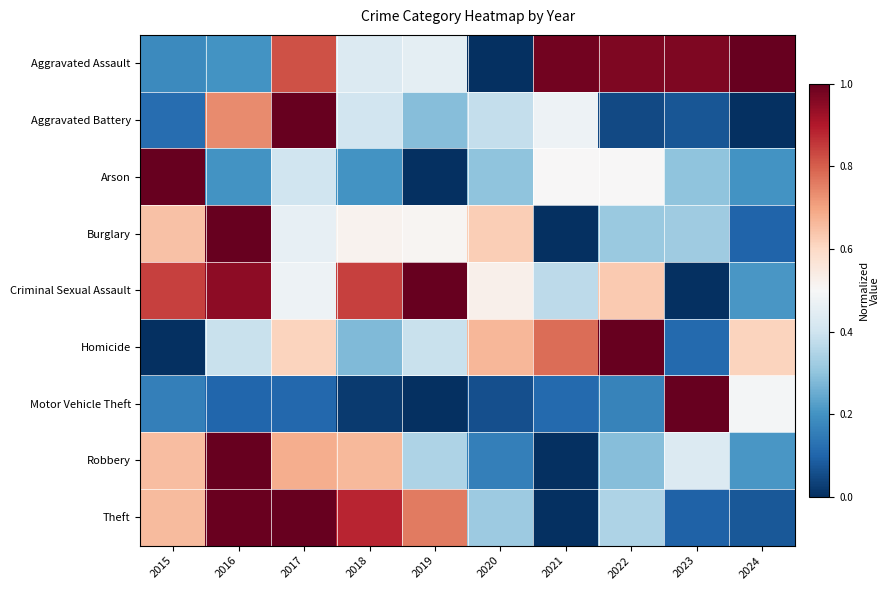

Reading right to left, transcribe all the data shown in this chart.

Aggravated Assault: 2024=1.0	2023=1.0	2022=1.0	2021=1.0	2020=0.0	2019=0.5	2018=0.4	2017=0.8	2016=0.2	2015=0.2
Aggravated Battery: 2024=0.0	2023=0.1	2022=0.0	2021=0.5	2020=0.4	2019=0.3	2018=0.4	2017=1.0	2016=0.7	2015=0.1
Arson: 2024=0.2	2023=0.3	2022=0.5	2021=0.5	2020=0.3	2019=0.0	2018=0.2	2017=0.4	2016=0.2	2015=1.0
Burglary: 2024=0.1	2023=0.3	2022=0.3	2021=0.0	2020=0.6	2019=0.5	2018=0.5	2017=0.5	2016=1.0	2015=0.6
Criminal Sexual Assault: 2024=0.2	2023=0.0	2022=0.6	2021=0.4	2020=0.5	2019=1.0	2018=0.8	2017=0.5	2016=0.9	2015=0.8
Homicide: 2024=0.6	2023=0.1	2022=1.0	2021=0.8	2020=0.7	2019=0.4	2018=0.3	2017=0.6	2016=0.4	2015=0.0
Motor Vehicle Theft: 2024=0.5	2023=1.0	2022=0.2	2021=0.1	2020=0.1	2019=0.0	2018=0.0	2017=0.1	2016=0.1	2015=0.2
Robbery: 2024=0.2	2023=0.4	2022=0.3	2021=0.0	2020=0.2	2019=0.3	2018=0.7	2017=0.7	2016=1.0	2015=0.7
Theft: 2024=0.1	2023=0.1	2022=0.3	2021=0.0	2020=0.3	2019=0.8	2018=0.9	2017=1.0	2016=1.0	2015=0.7